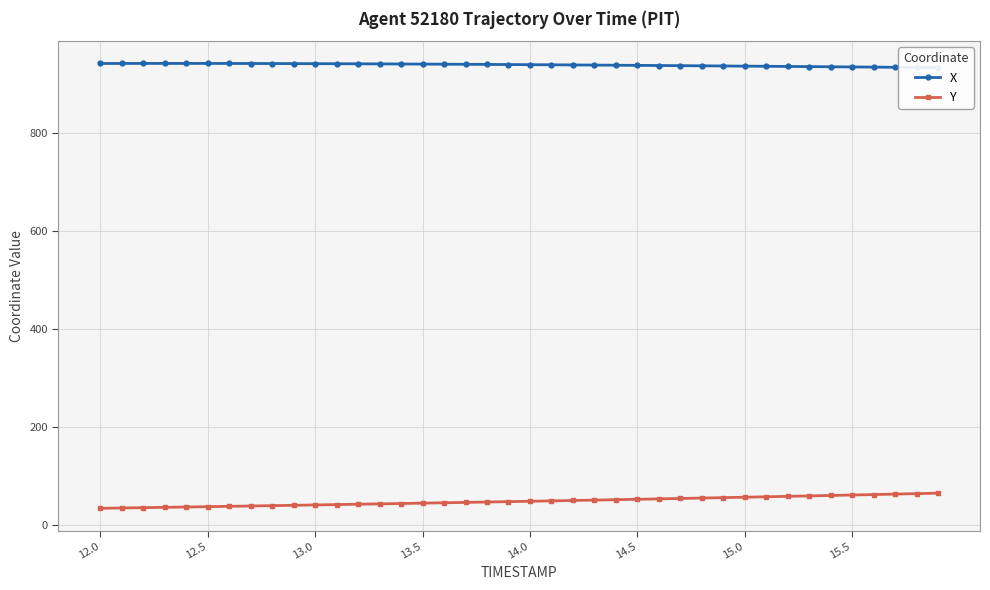

True or false: Y has more than 1 interior local peaks.

False